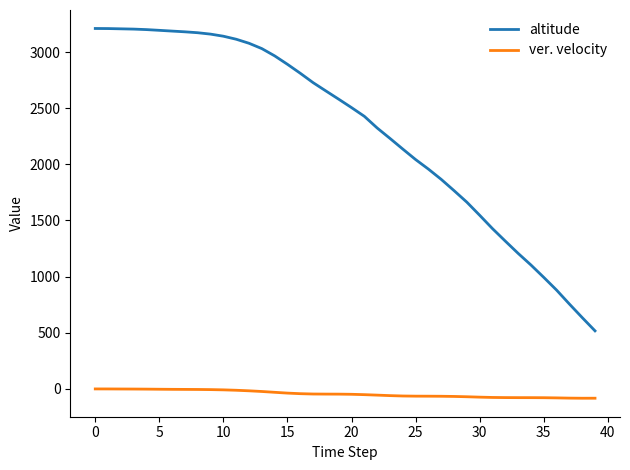

What is the minimum value for ver. velocity?

-82.8